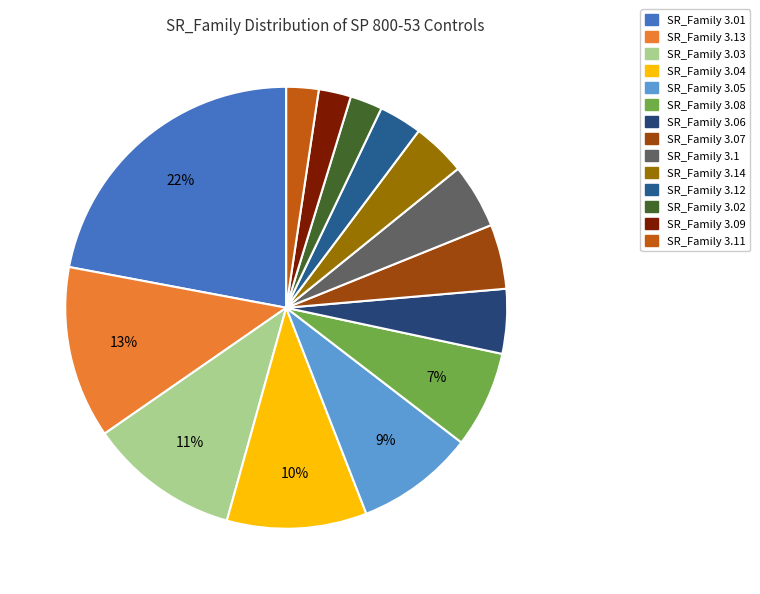

Count the number of slices in the pie.

14